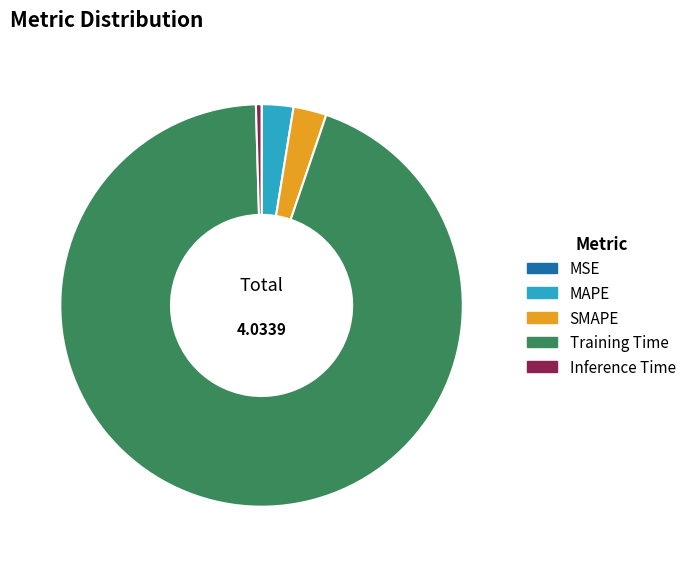

The Inference Time slice represents 8% of the pie. True or false?

False